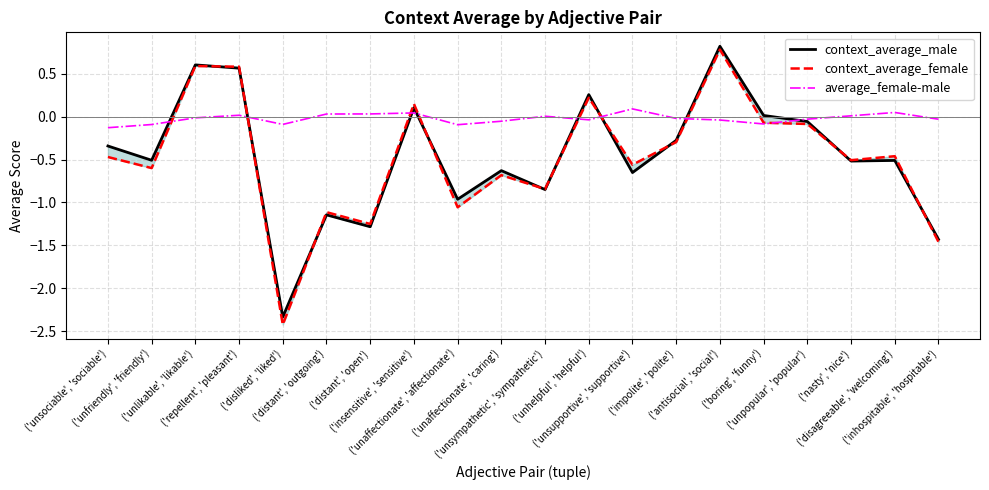

Is this an area chart (filled region under the line)?

No